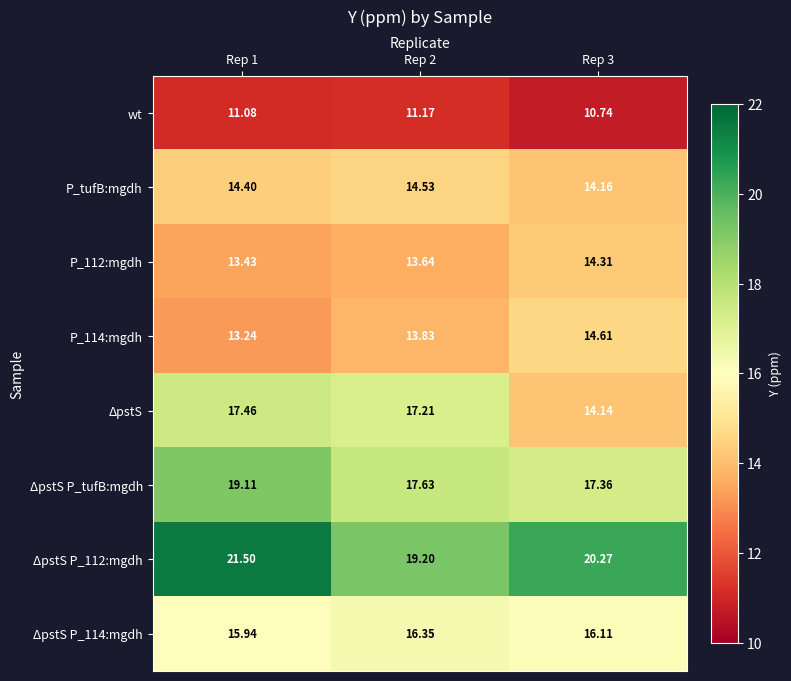

Which series changed the most between Rep 2 and Rep 3?

ΔpstS